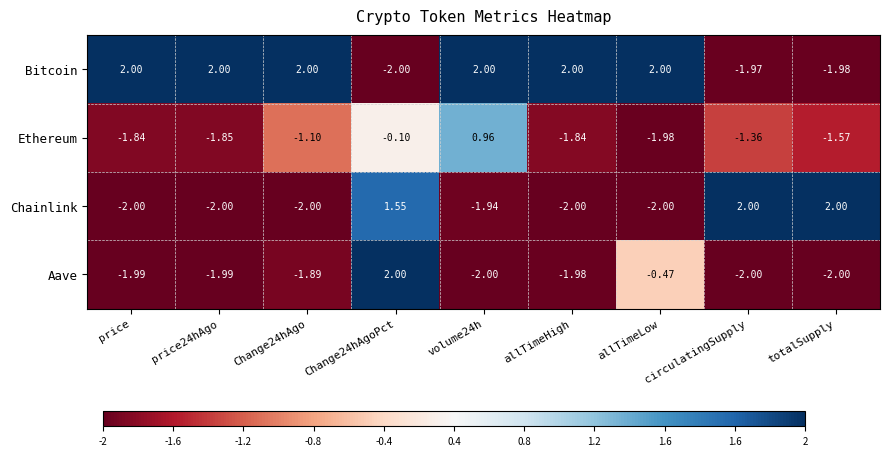

Which series has the largest total across all categories?

Bitcoin